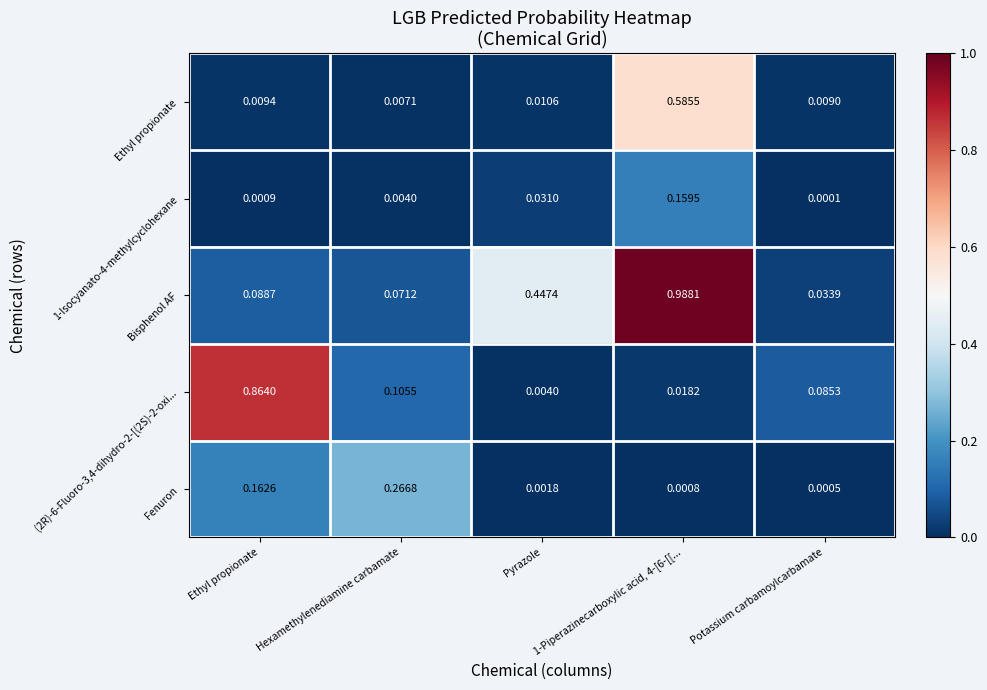

Which category has the highest value in the Fenuron series?

Hexamethylenediamine carbamate